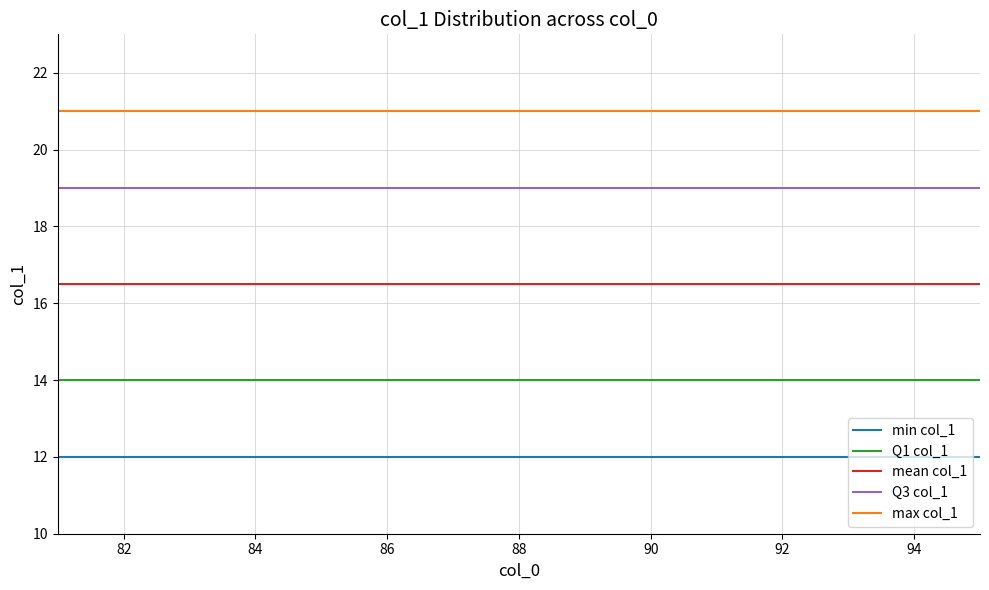

At how many categories does at least one series exceed 12?

15